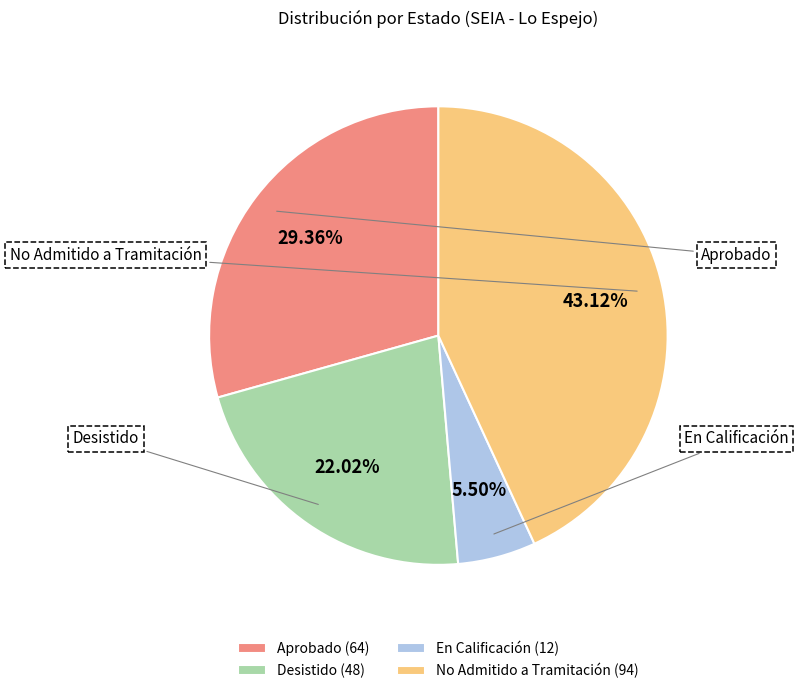

How many slices are in this pie chart?

4